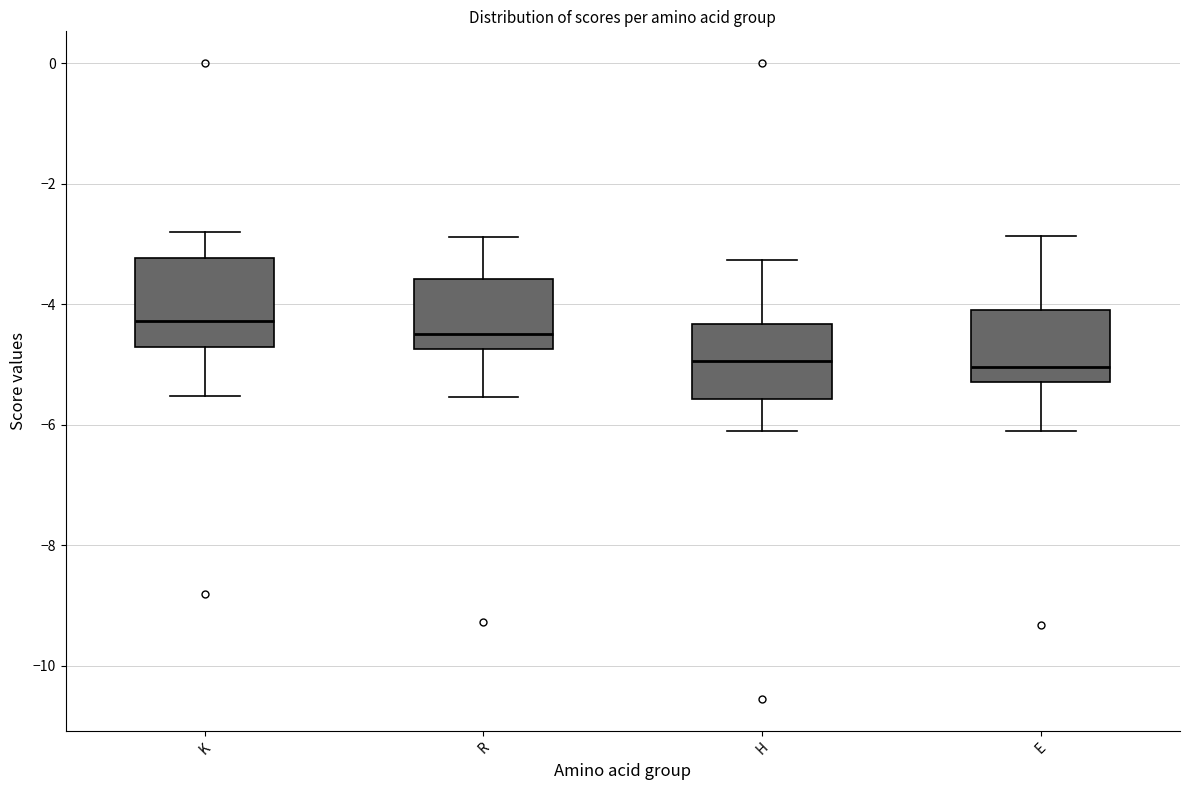

Which box has the highest median line?

K